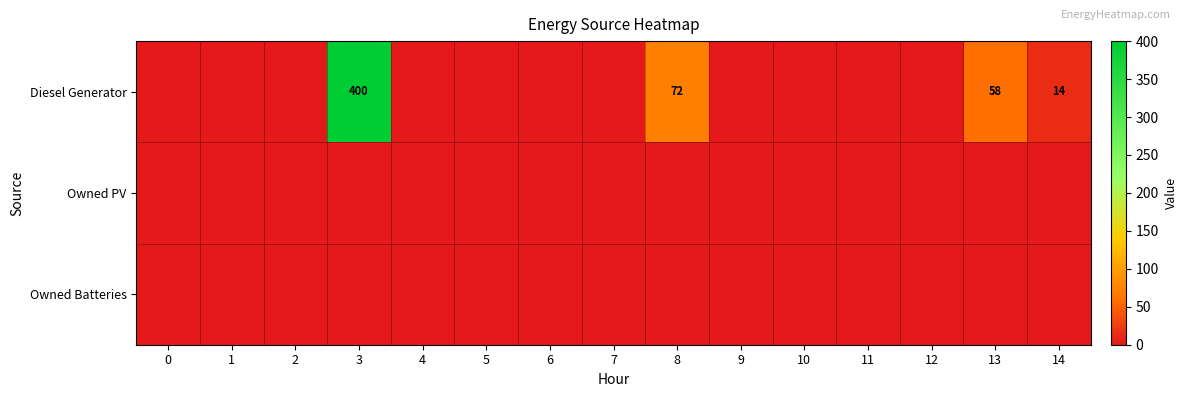

How many positive values does the Diesel Generator series have?

4